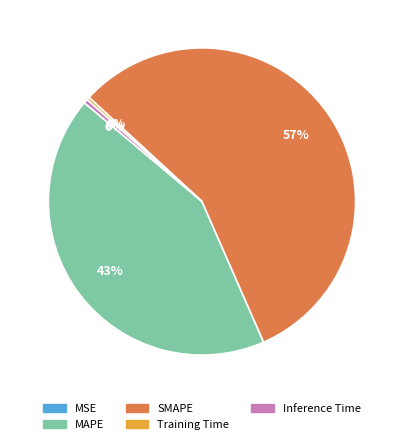

Is it true that Training Time is 0% of the pie?

True